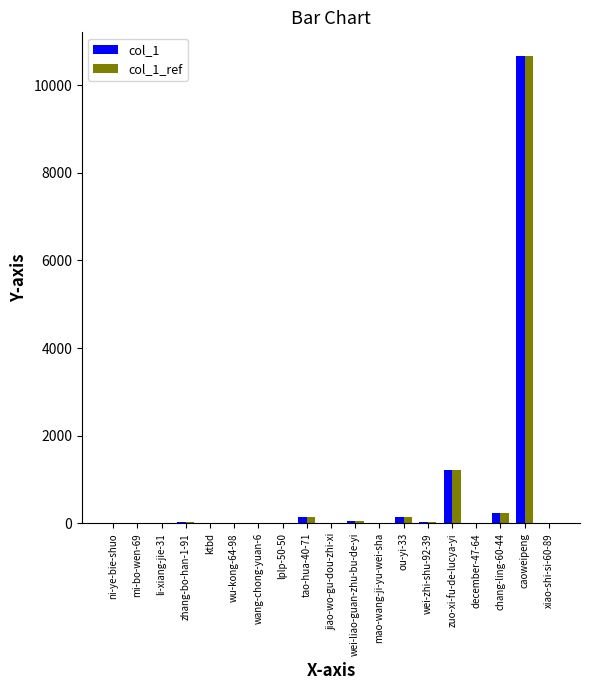

Which label corresponds to the largest value in the chart?

caoweipeng